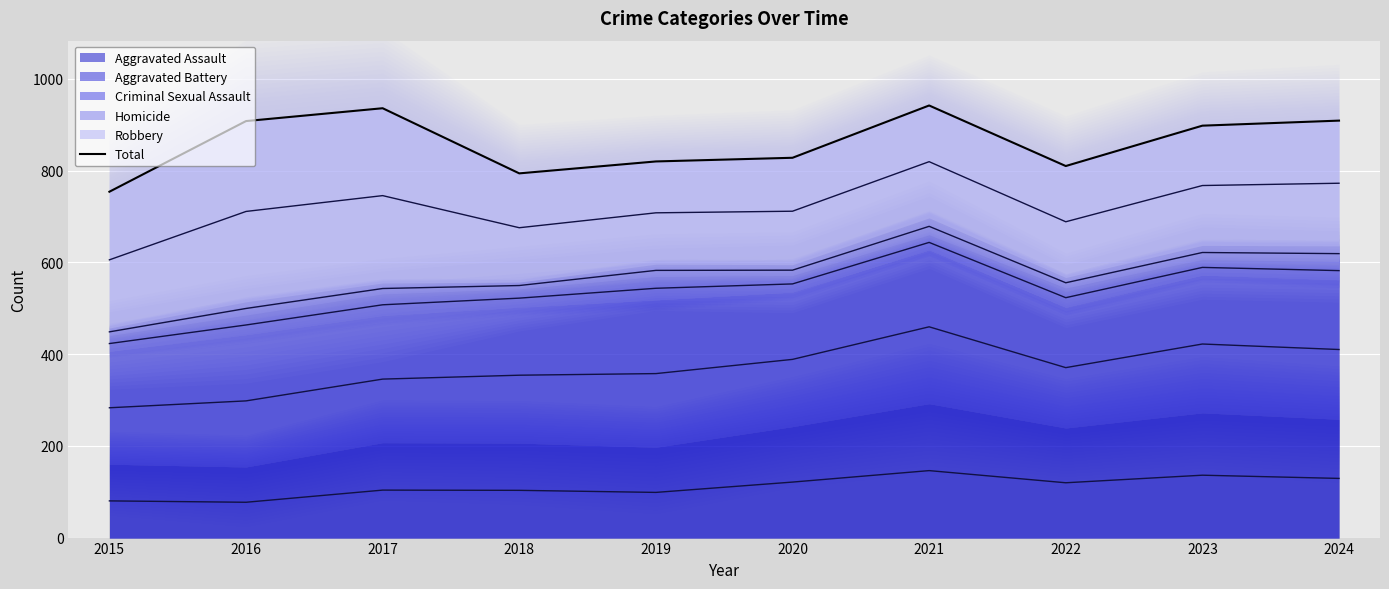

Which label corresponds to the smallest value in the chart?

2015